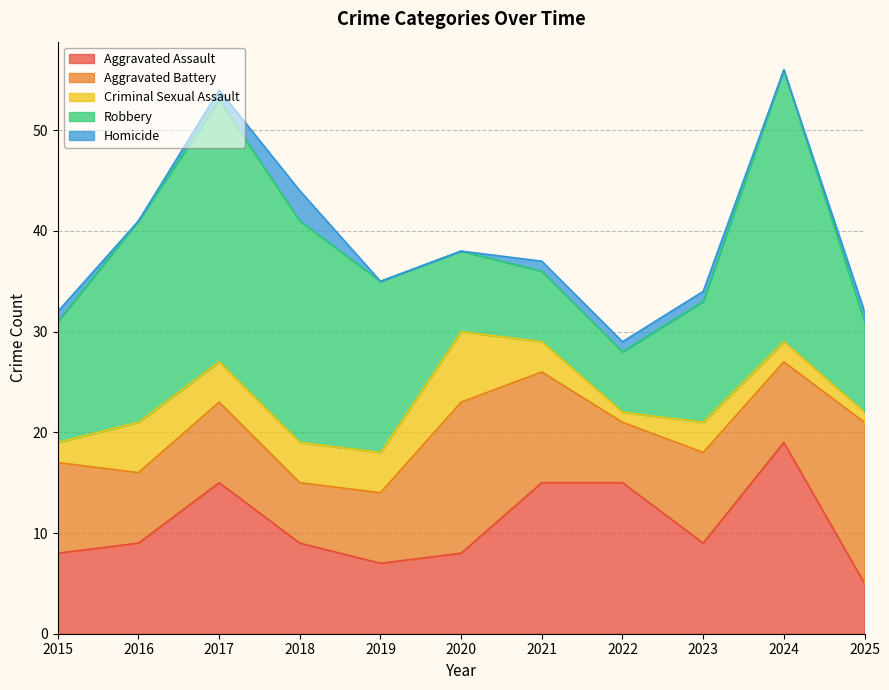

At which label is Aggravated Assault closest to 12?

2016